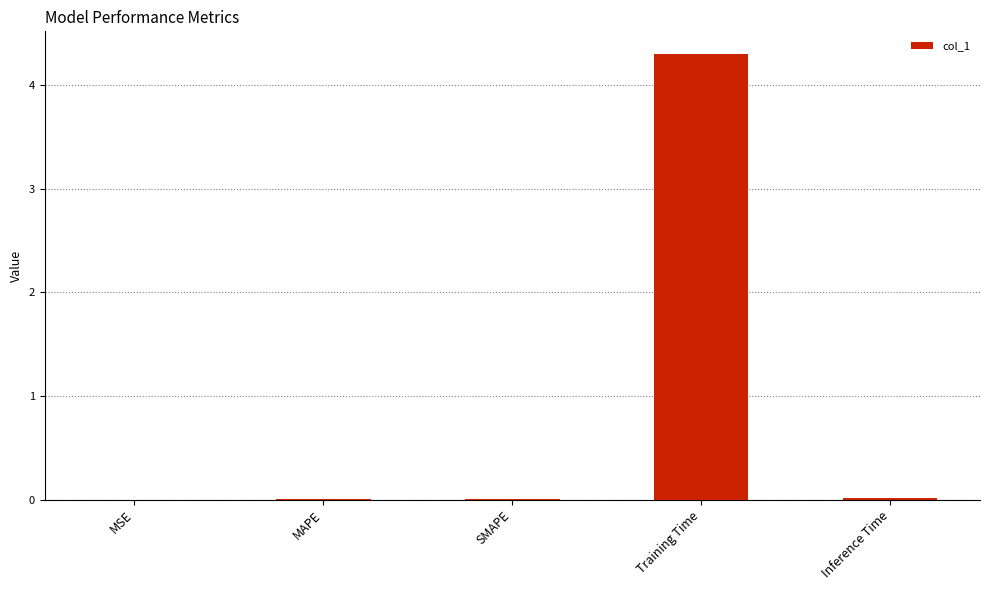

How many series are shown in this chart?

1